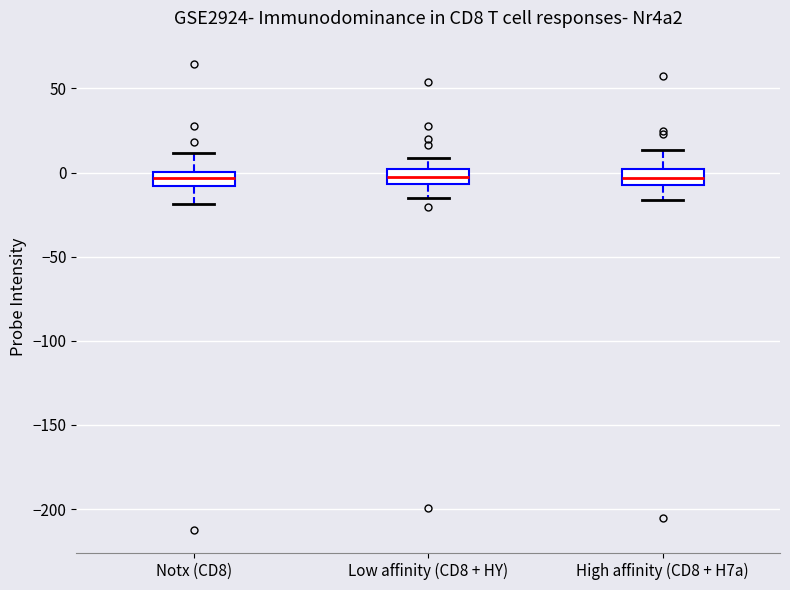

Where does the upper whisker of the box for High affinity (CD8 + H7a) end on the y-axis? The values are not printed on the chart, so give them approximately, as read against the axis.

15